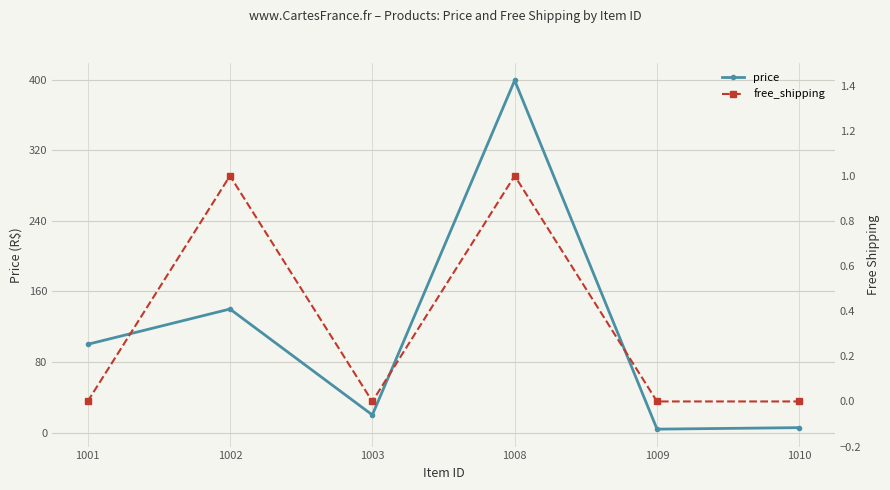

Which series changed the most between 1003 and 1009?

price